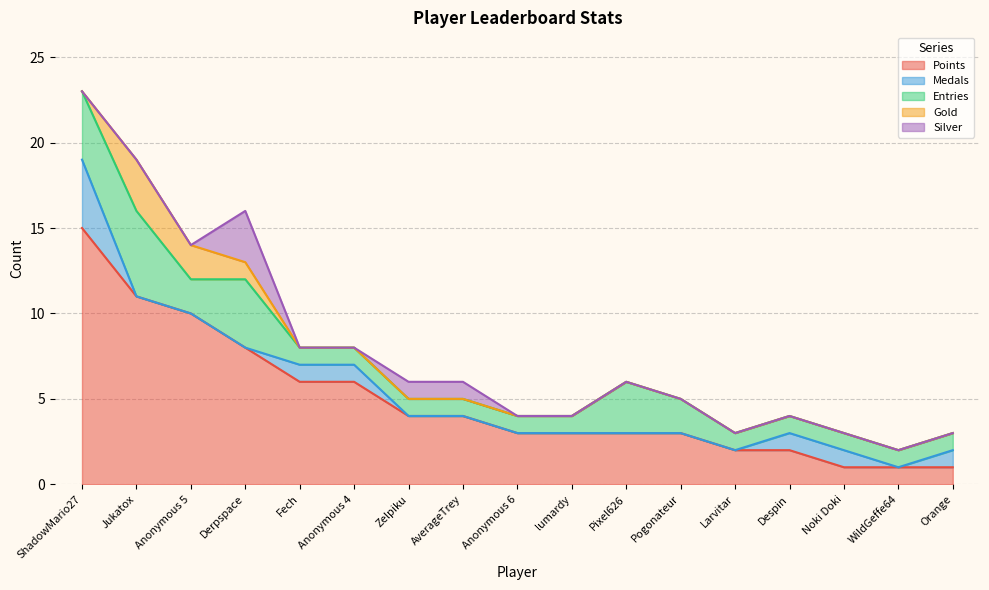

Does the chart have visible grid lines?

Yes